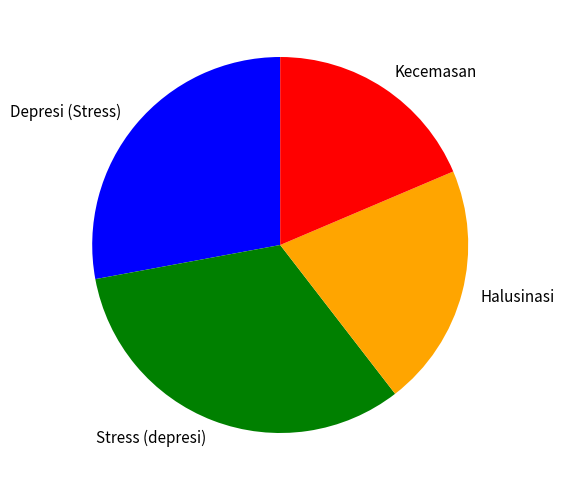

Approximately how many times larger is the value at Stress (depresi) compared to Depresi (Stress)?

1.2